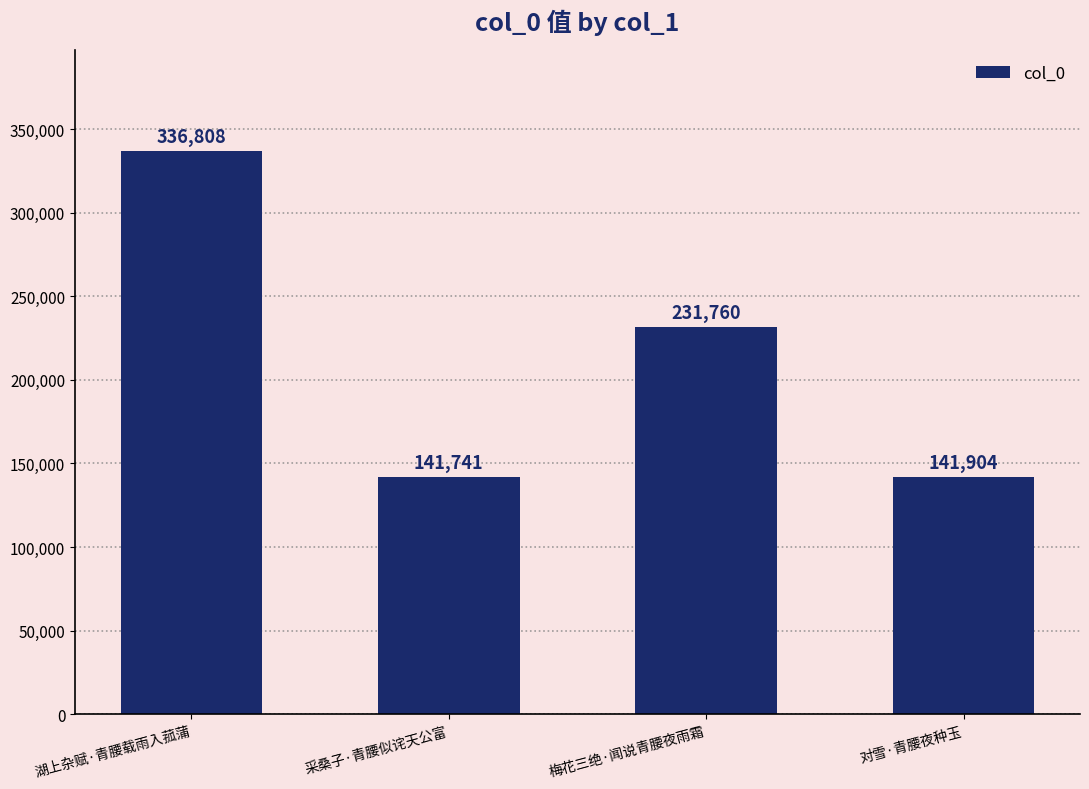

What is the label of the 1st bar from the right?

对雪·青腰夜种玉